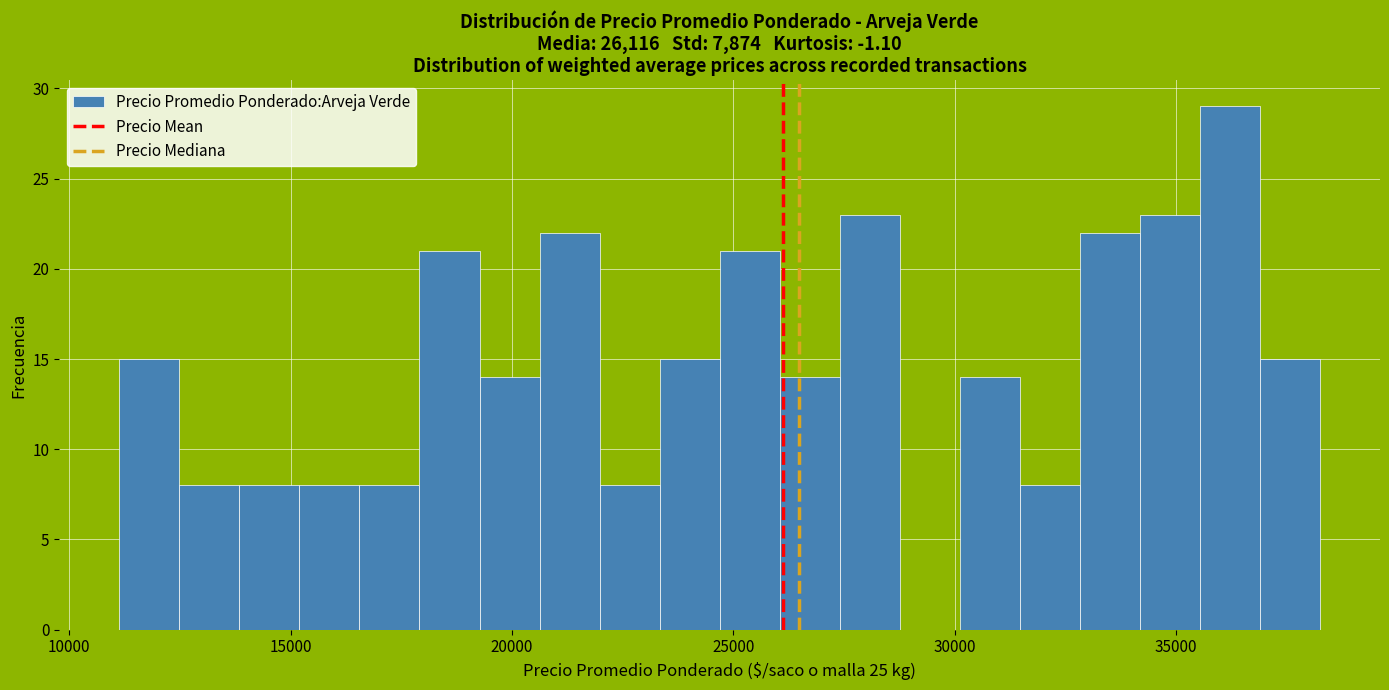

Around what value on the x-axis is the tallest bar? Give the approximate position of its centre, as read against the axis.

36000